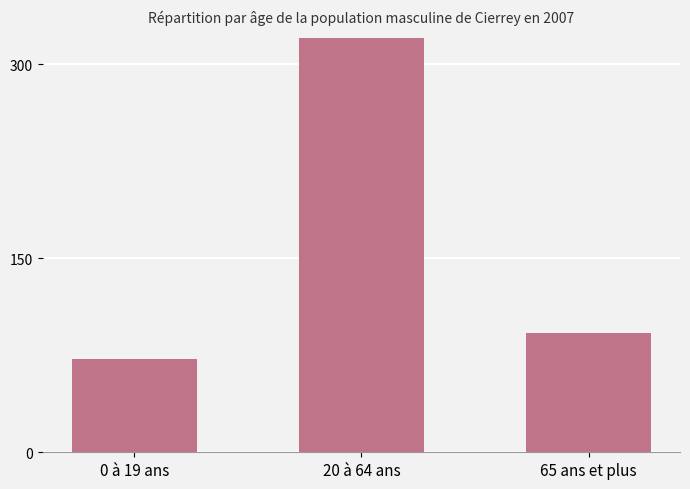

Which has a higher value, 20 à 64 ans or 0 à 19 ans?

20 à 64 ans